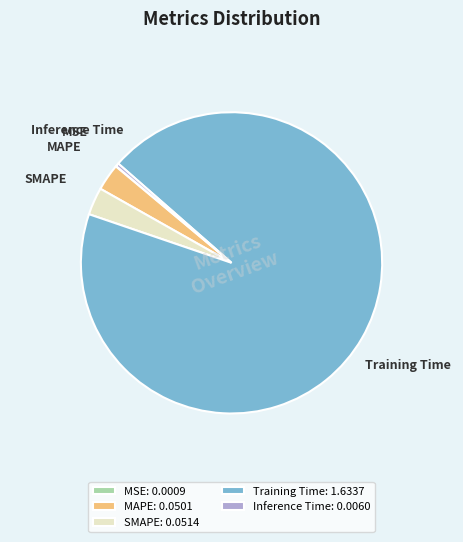

Does Training Time account for over 50% of the chart?

Yes